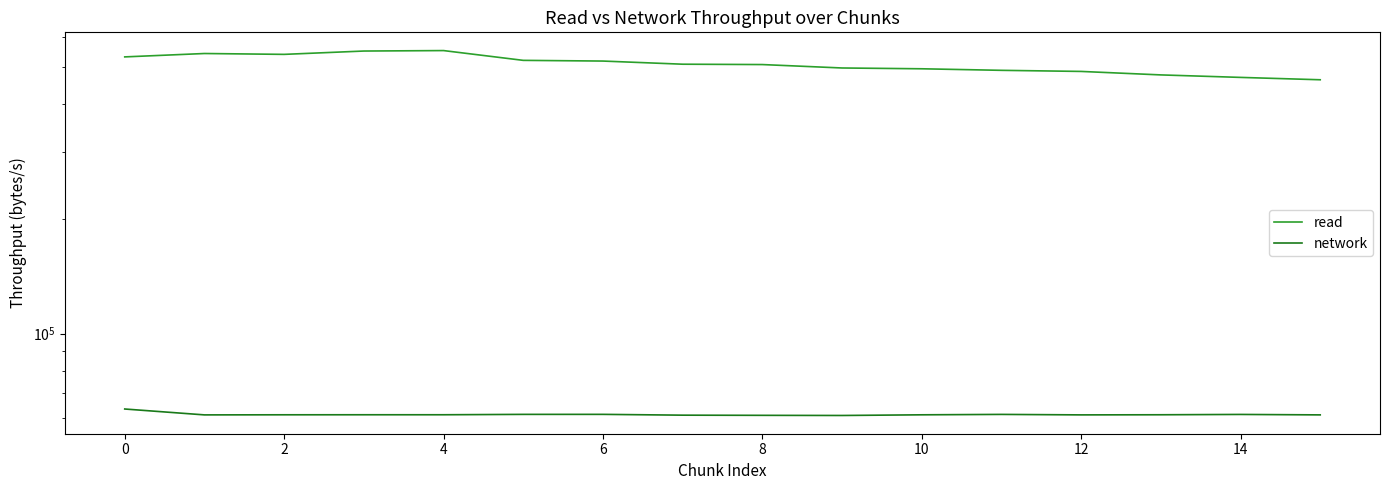

The value of read at 14 is 736242. True or false?

False